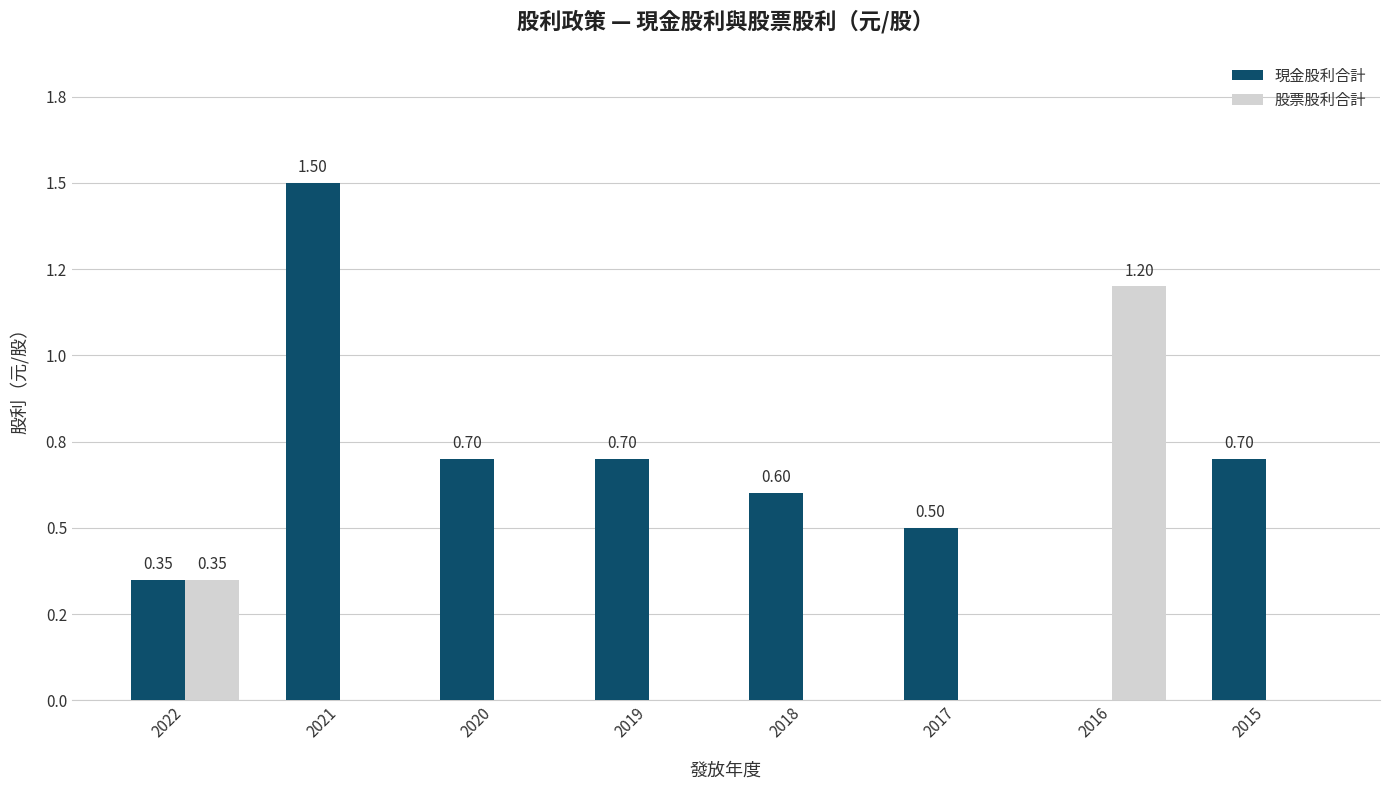

What is the difference between the 股票股利合計 values at 2022 and 2020?

0.3